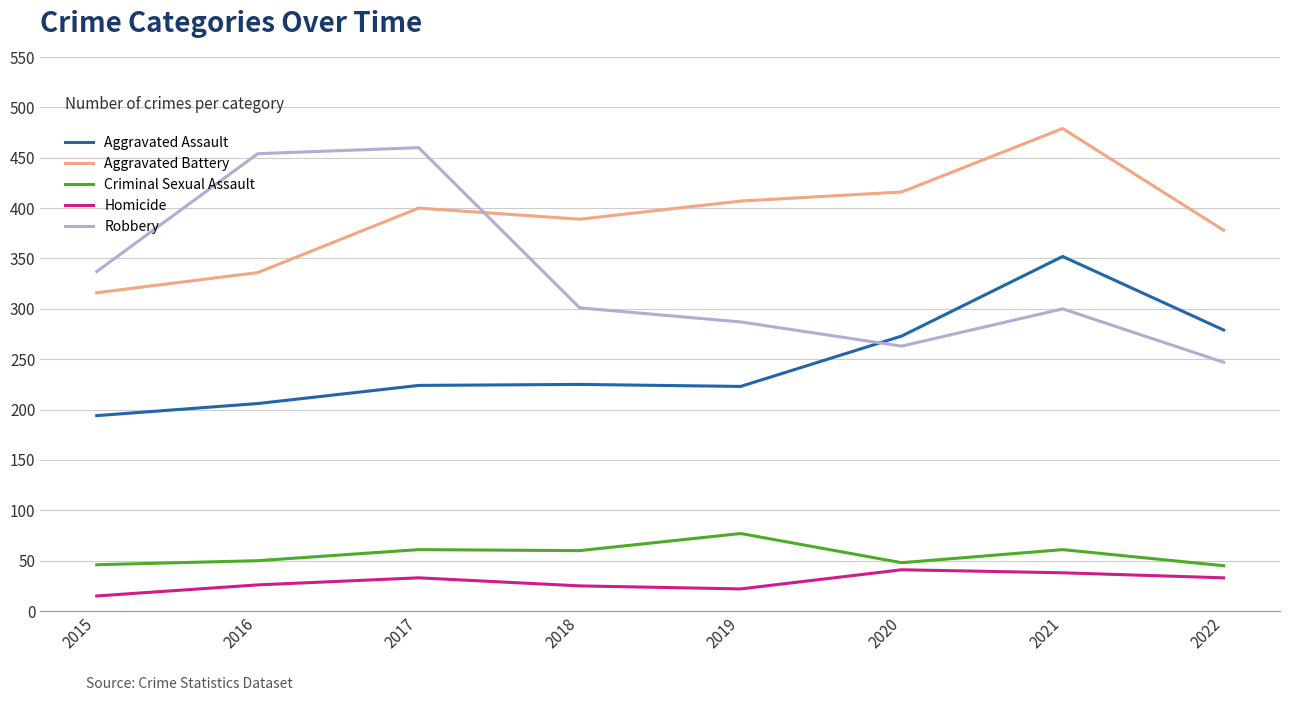

What is the lowest value of the Criminal Sexual Assault series?

45